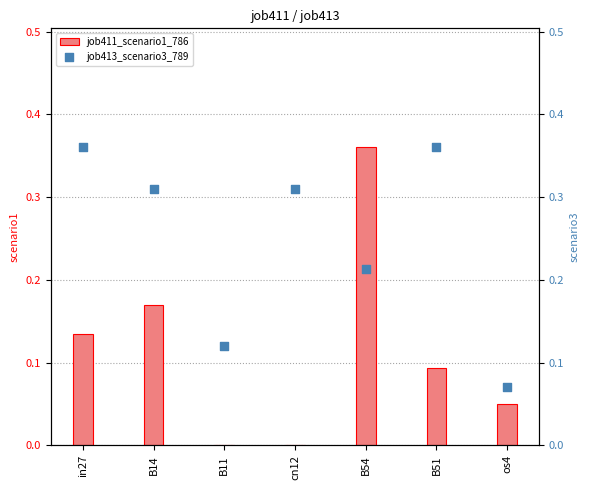

Is the value of job413_scenario3_789 at cn12 greater than the value of job411_scenario1_786 at in27?

Yes